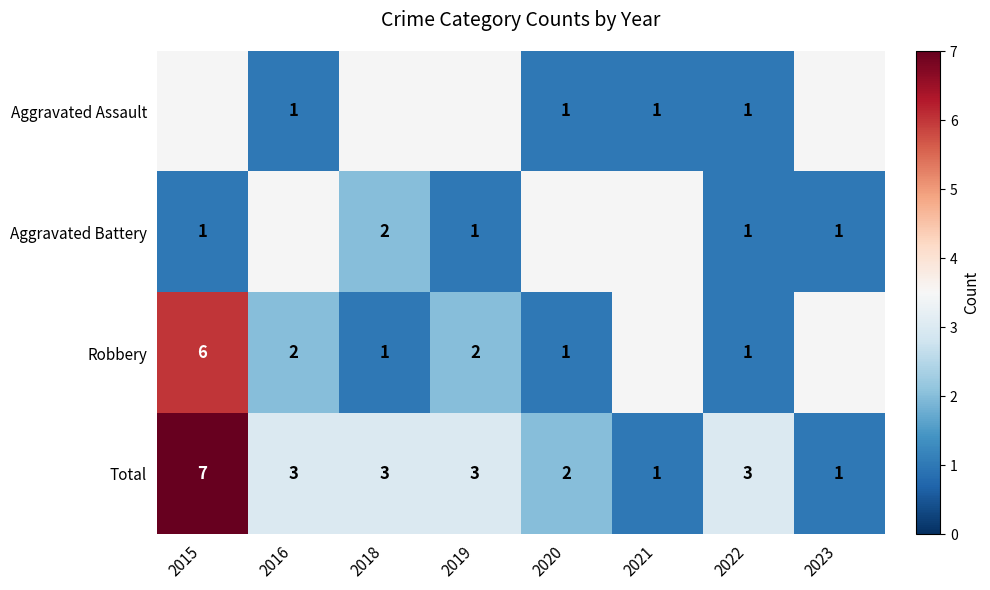

Which category has the lowest value across all series?

2016